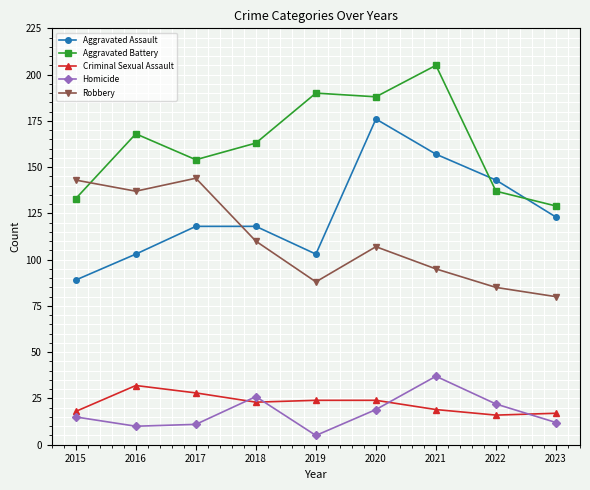

What is the difference between the maximum and minimum values in the Aggravated Battery series?

76